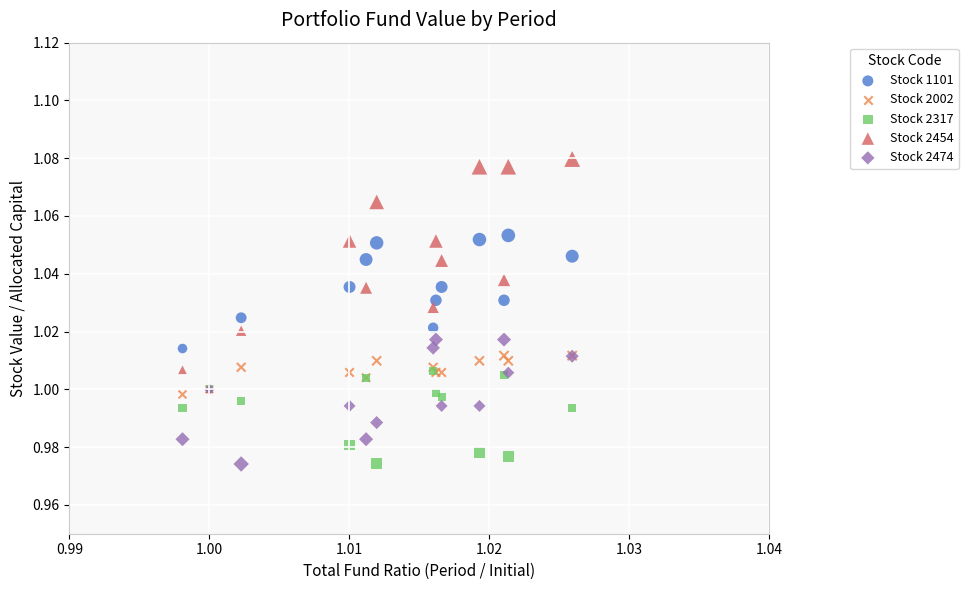

Which series has the largest Y range (max minus min)?

Stock 2454